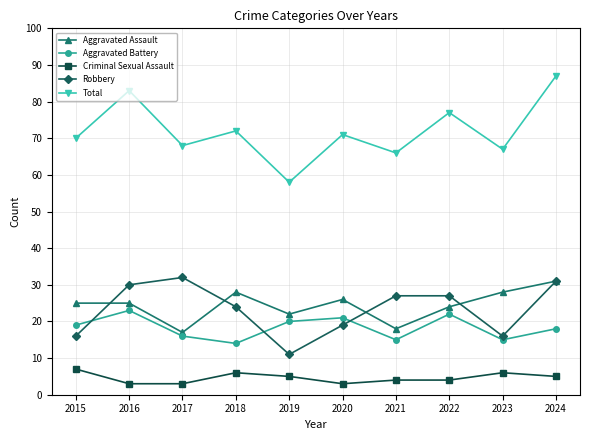

Which series has the largest total across all categories?

Total